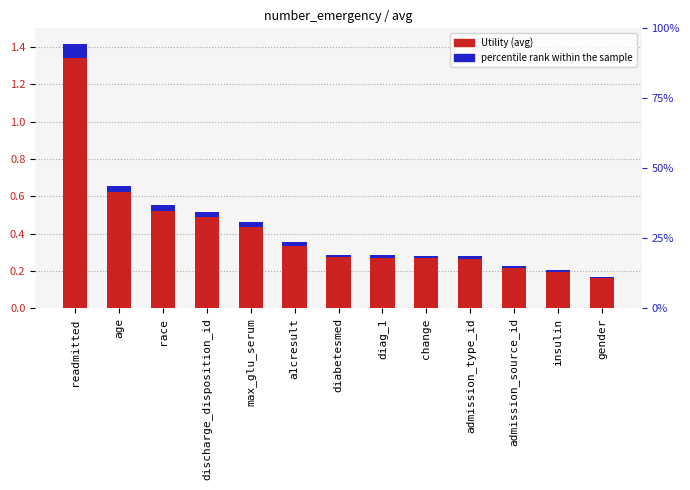

Rank the categories by value from highest to lowest.

readmitted, age, race, discharge_disposition_id, max_glu_serum, a1cresult, diabetesmed, diag_1, change, admission_type_id, admission_source_id, insulin, gender